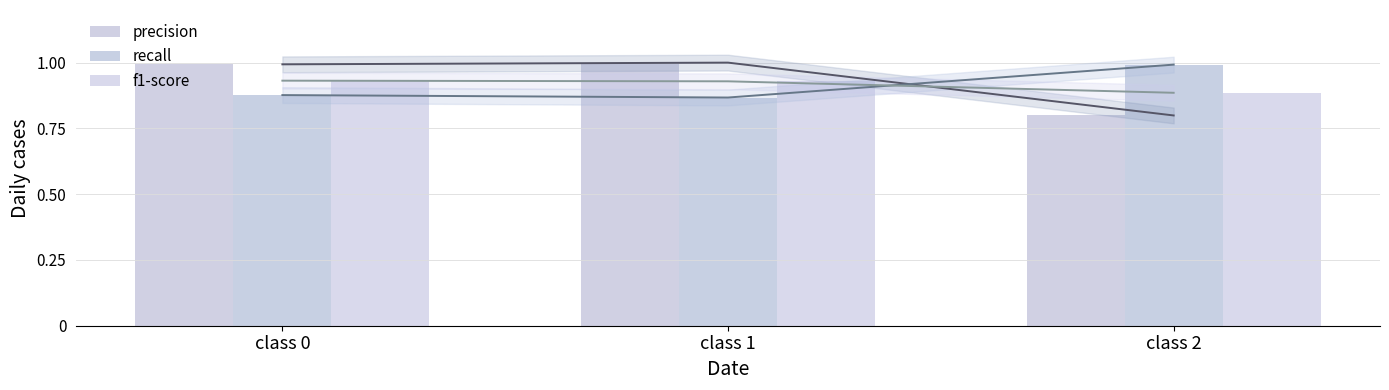

At how many categories does at least one series exceed 0?

3